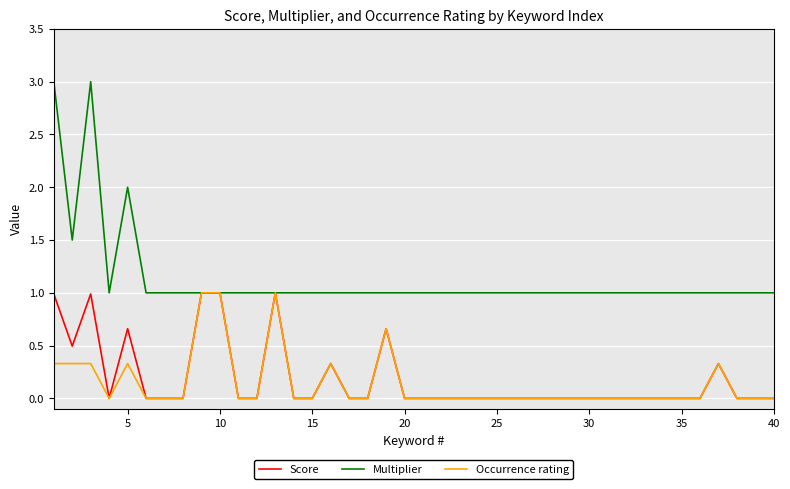

Which series has the widest spread of values?

Multiplier